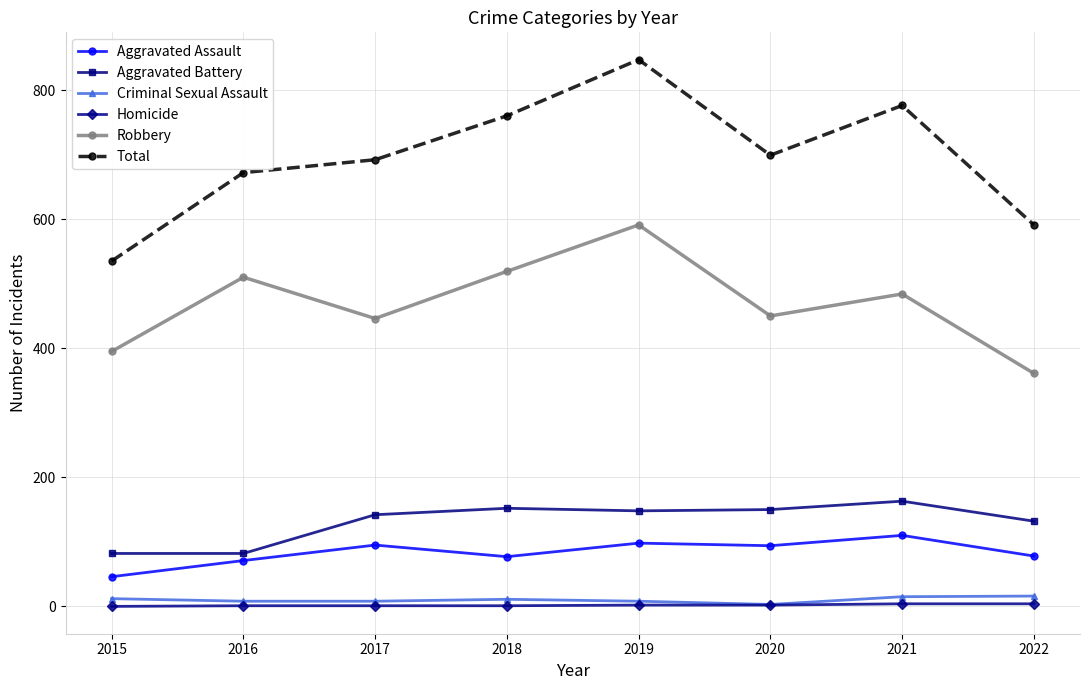

Which category has the lowest value in the Aggravated Assault series?

2015